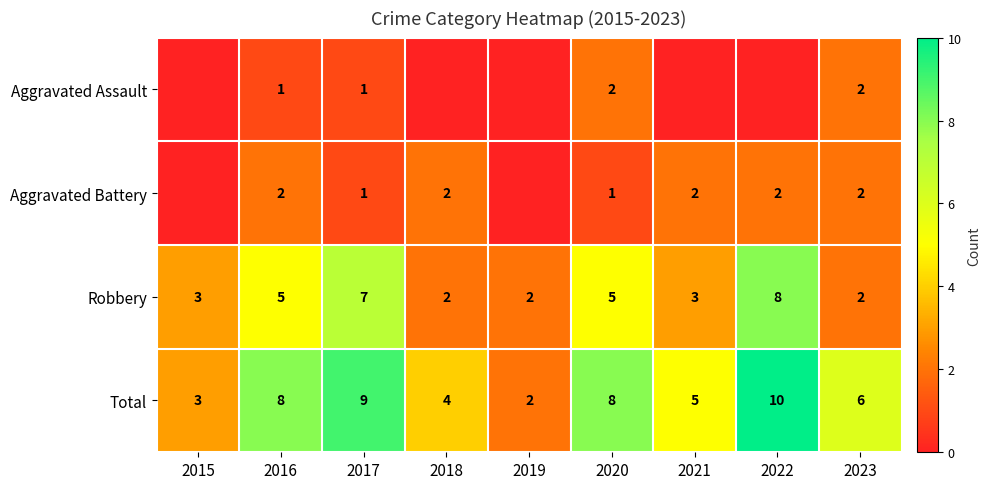

Which label corresponds to the smallest value in the chart?

2015